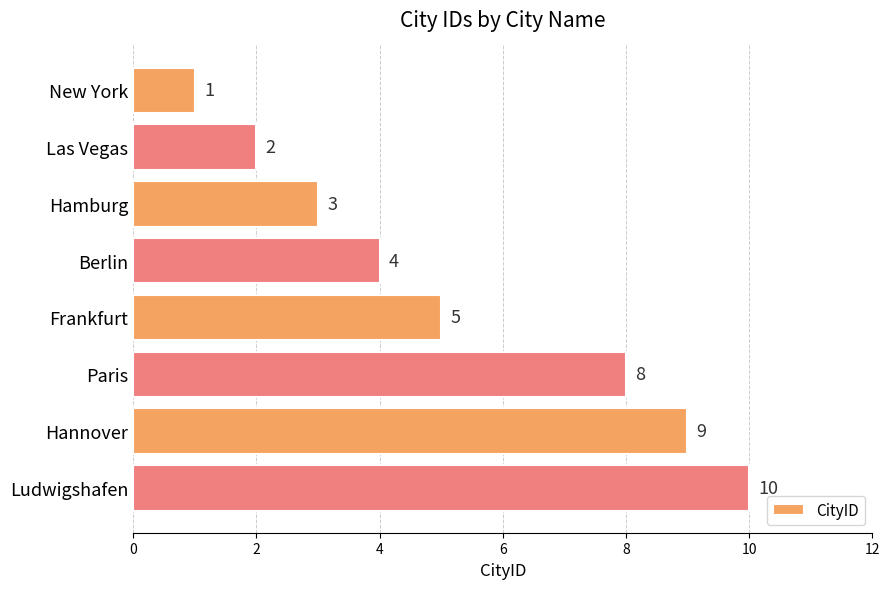

Which has a higher value, Ludwigshafen or Paris?

Ludwigshafen